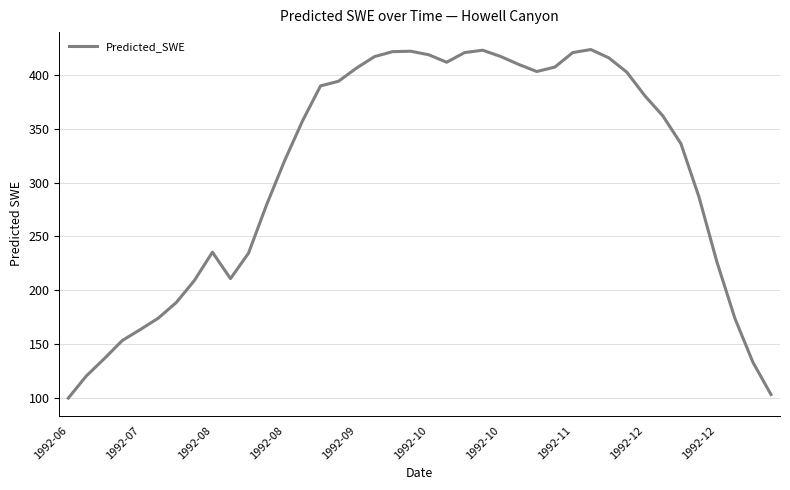

What is the difference between the maximum and minimum values?

324.2